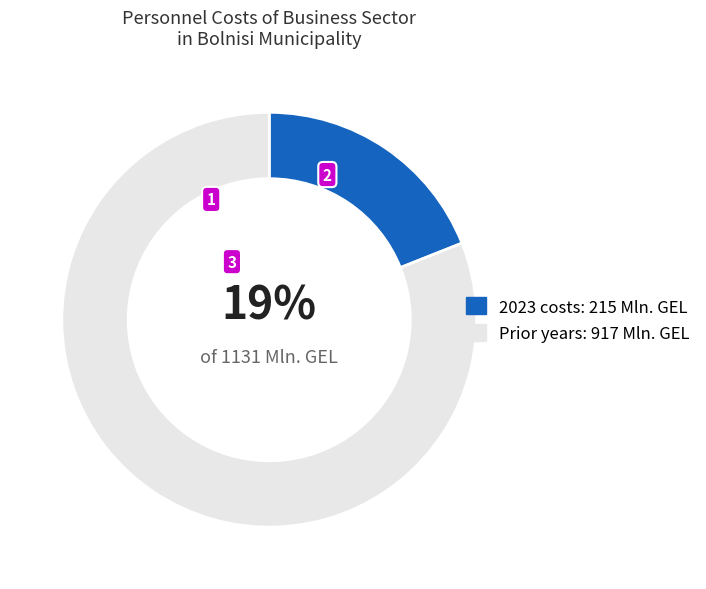

Does any single category account for the majority?

Yes